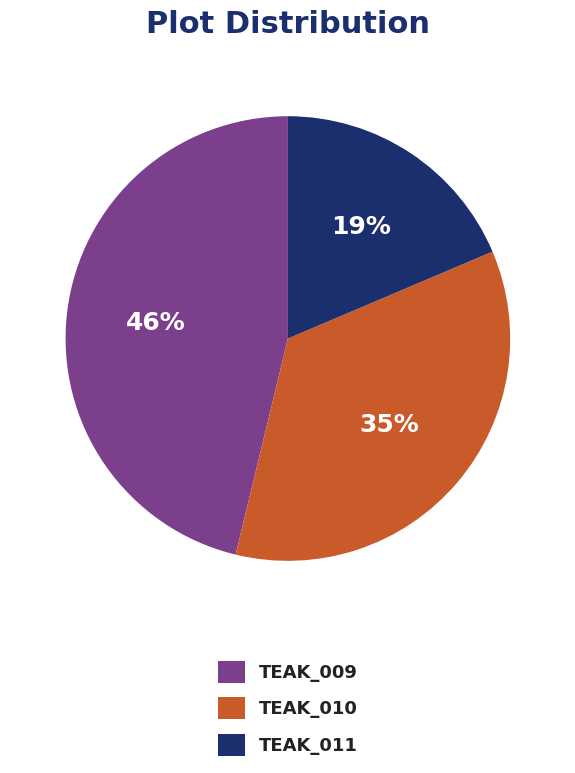

True or false: TEAK_010 accounts for 35% of the total.

True